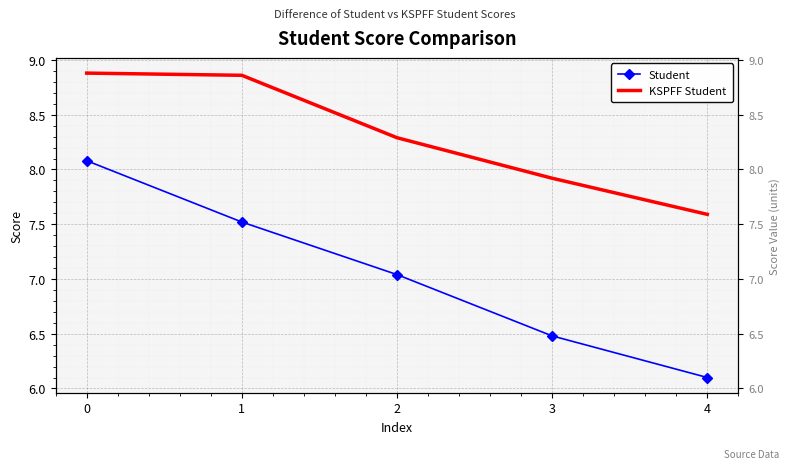

What are all the series names shown in the legend?

Student, KSPFF Student